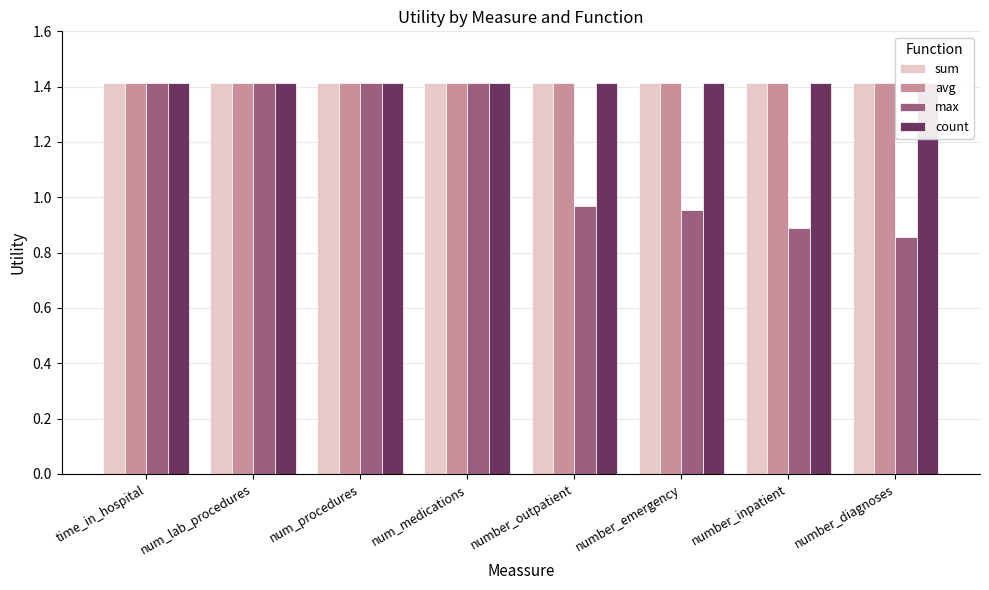

What is the label of the 5th bar from the left?

number_outpatient